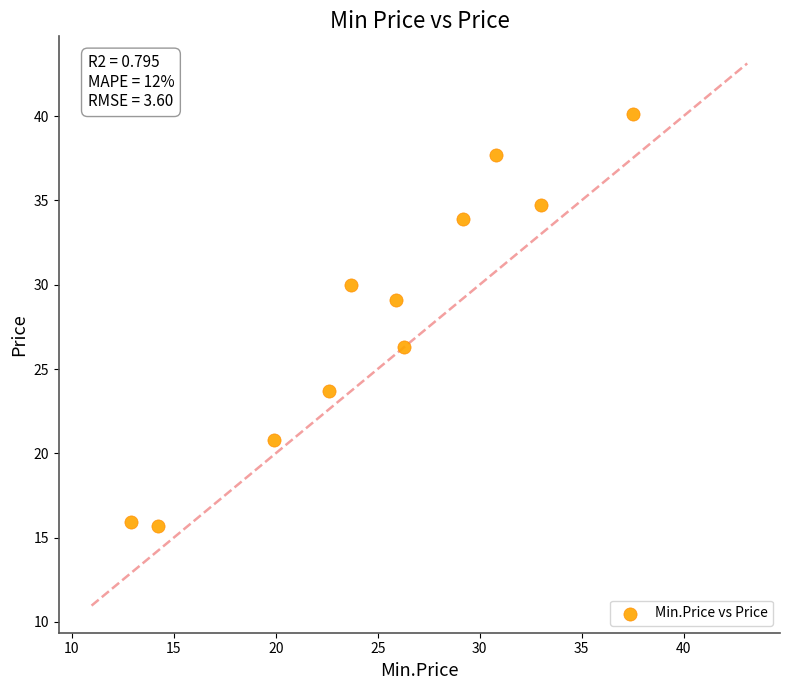

What Y value in the scatter plot is closest to 27?

26.3